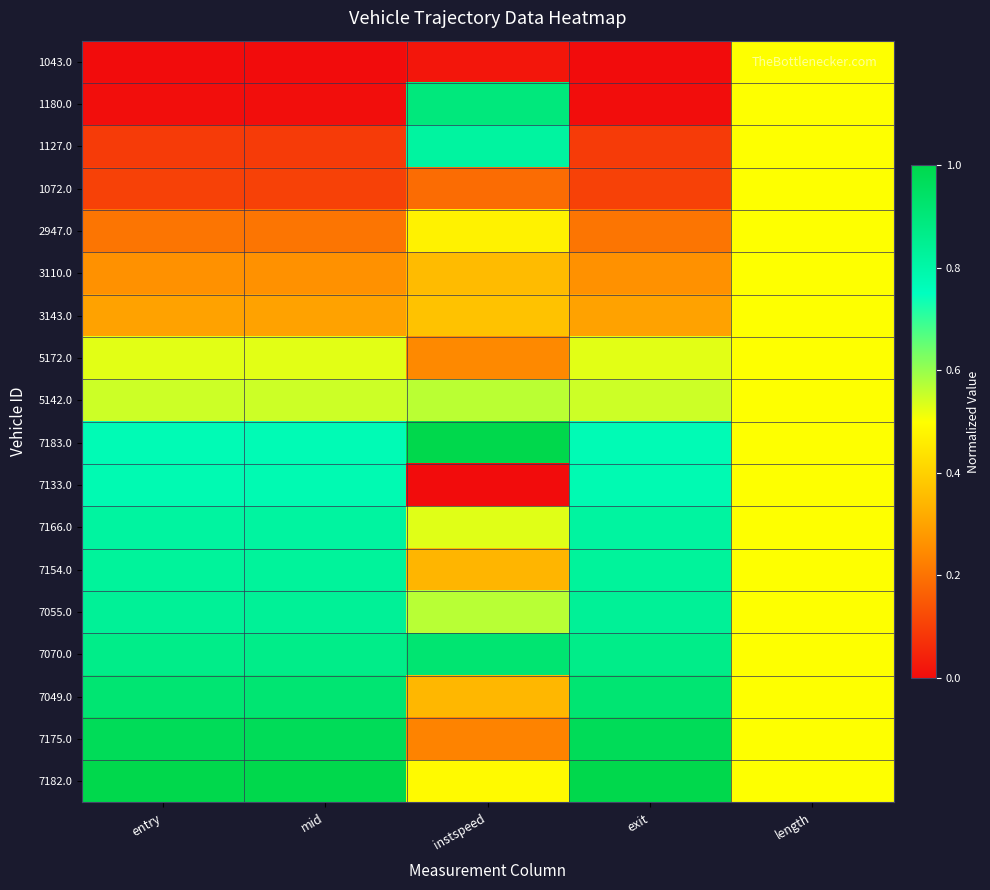

At how many categories does at least one series exceed 0?

5